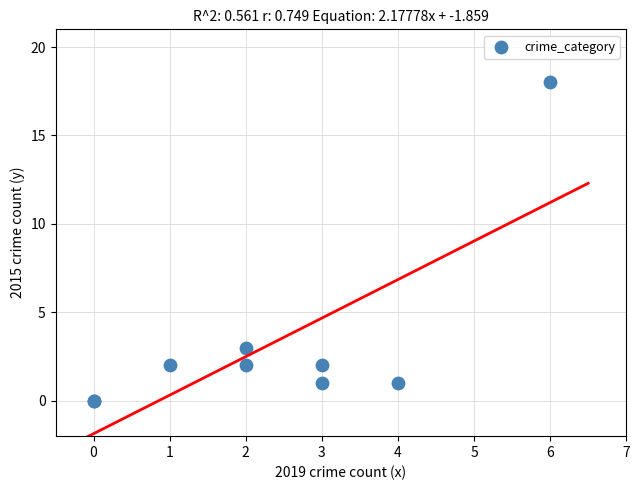

What Y value in the scatter plot is closest to 9?

3